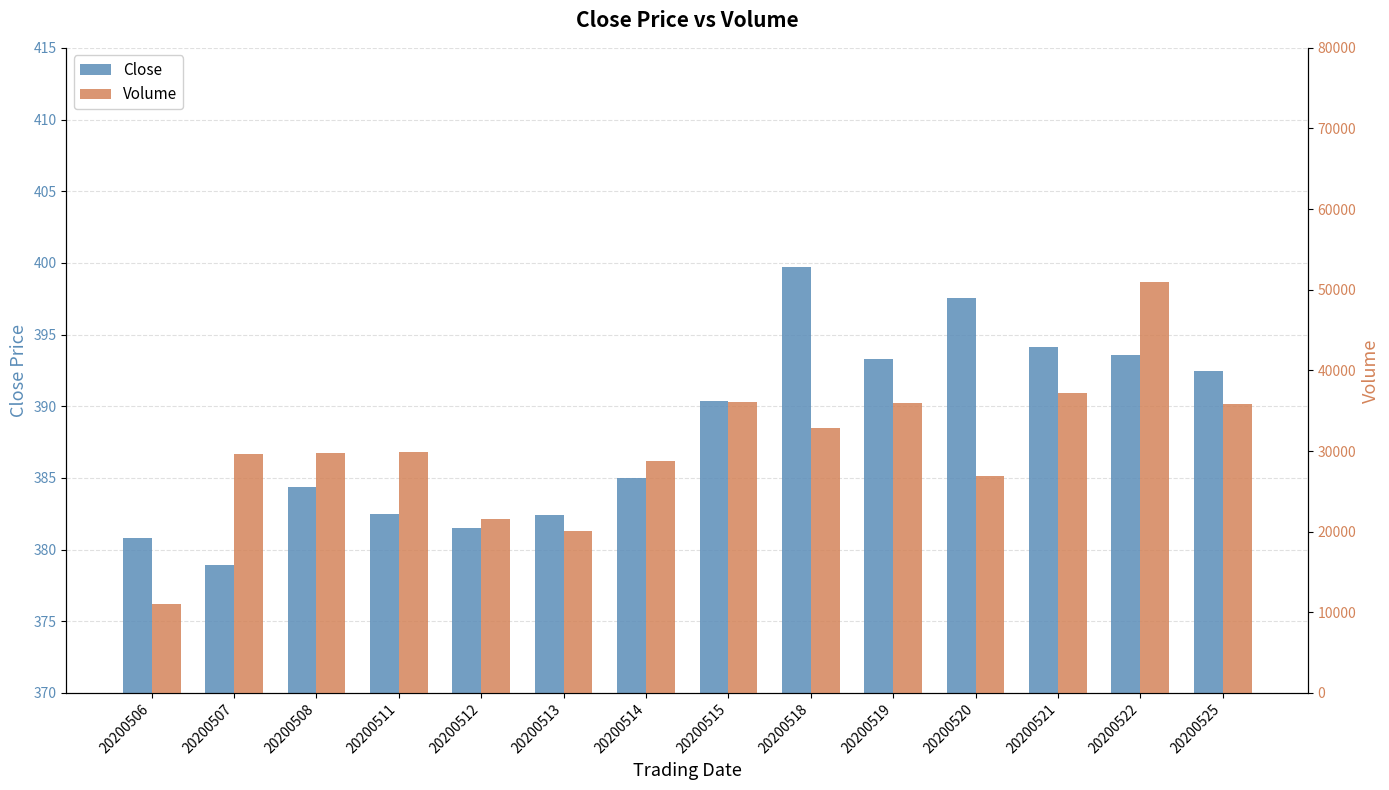

True or false: Close has a value of 399.7 at 20200518.

True